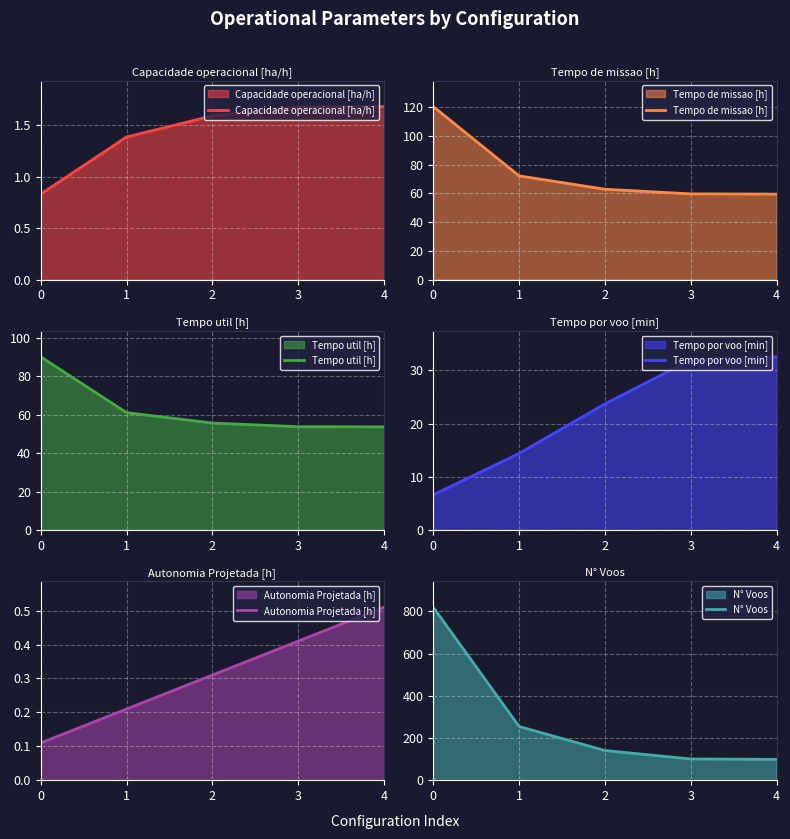

Is the value of Tempo por voo [min] at 3 greater than the value of Capacidade operacional [ha/h] at 2?

Yes